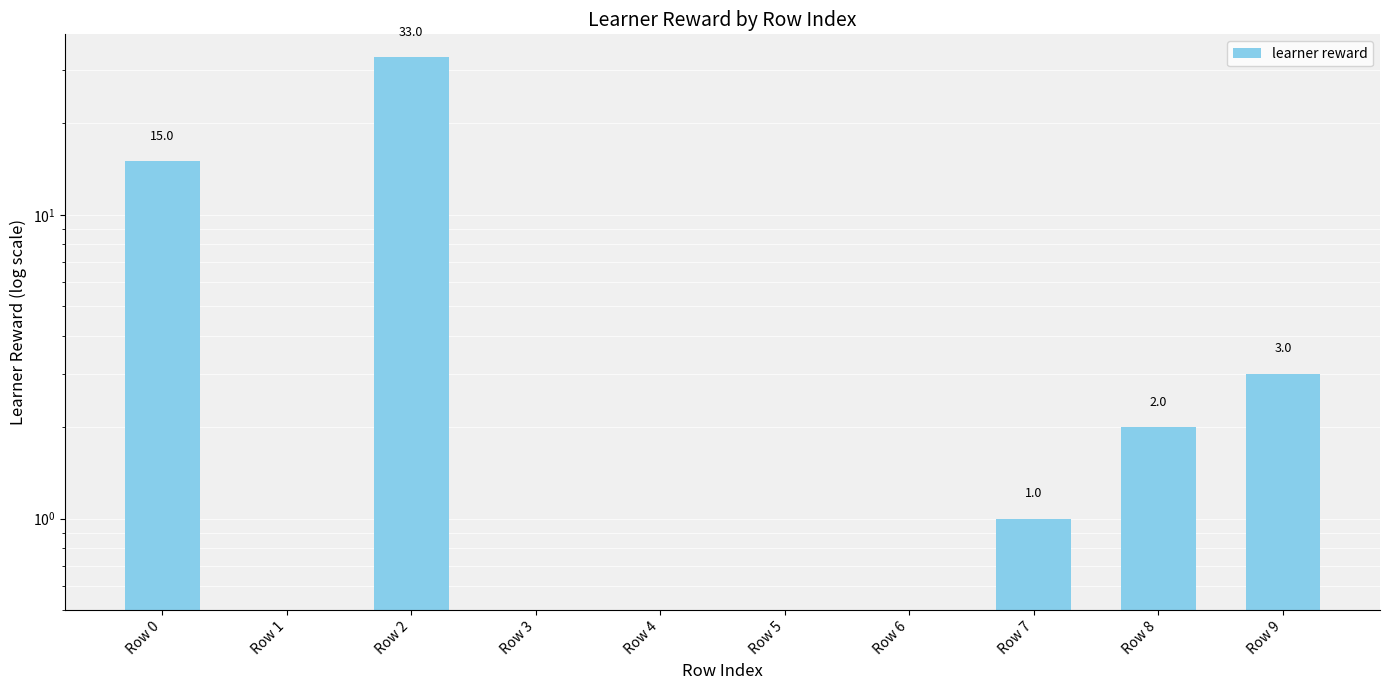

List the labels in order of value, largest first.

Row 2, Row 0, Row 9, Row 8, Row 7, Row 1, Row 3, Row 4, Row 5, Row 6